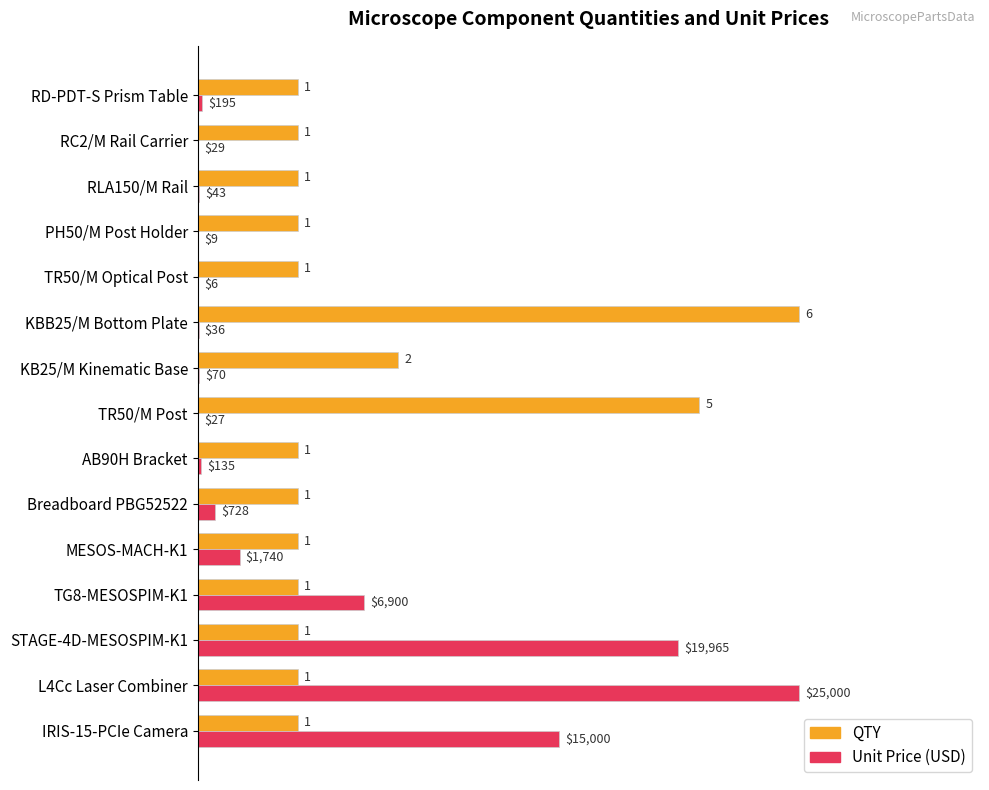

What are all the series names shown in the legend?

QTY, Unit Price (USD)